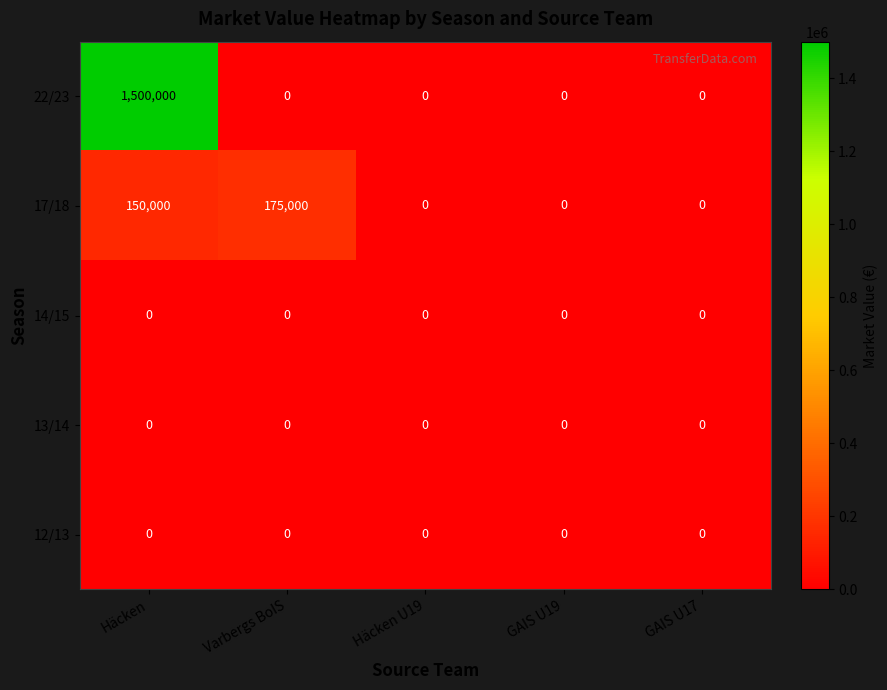

The value of 12/13 at Varbergs BoIS is 0. True or false?

True